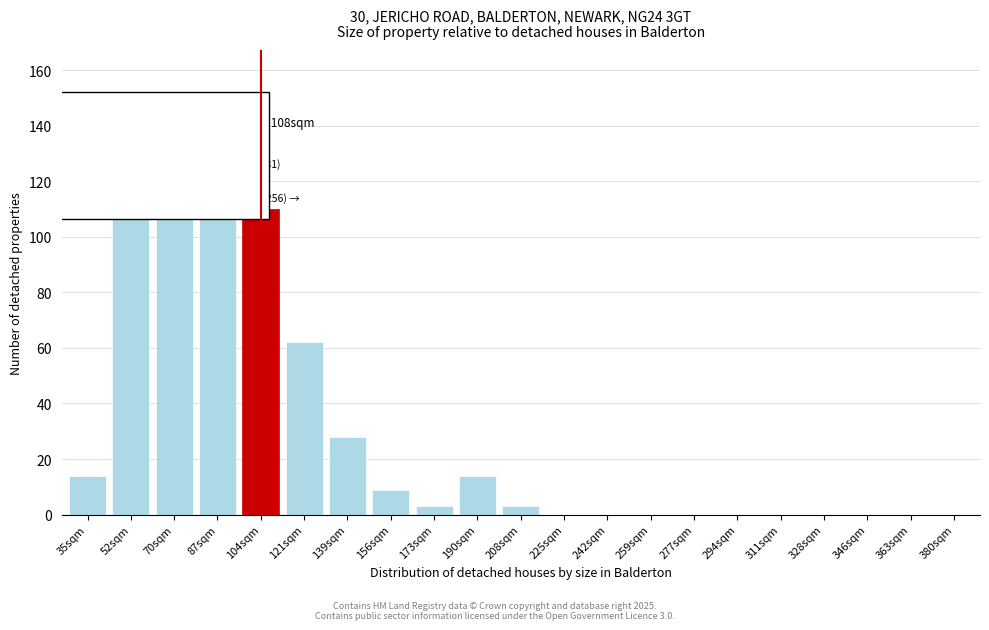

Reading left to right, what are all the values shown in this chart?

35sqm=14	52sqm=148	70sqm=152	87sqm=143	104sqm=110	121sqm=62	139sqm=28	156sqm=9	173sqm=3	190sqm=14	208sqm=3	225sqm=0	242sqm=0	259sqm=0	277sqm=0	294sqm=0	311sqm=0	328sqm=0	346sqm=0	363sqm=0	380sqm=0